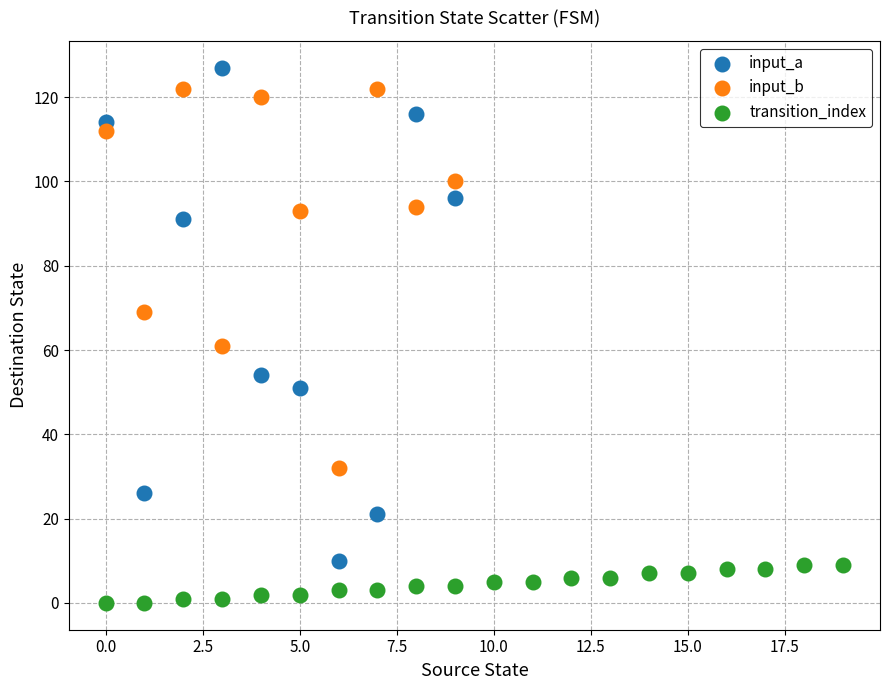

Which series contains the highest Y value?

input_a